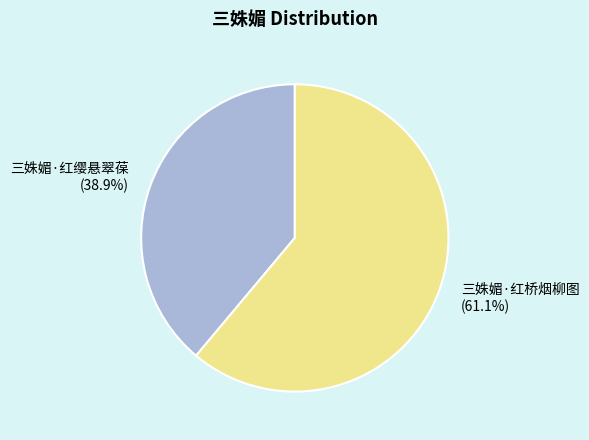

To the nearest percent, what portion does 三姝媚·红缨悬翠葆 represent?

39%